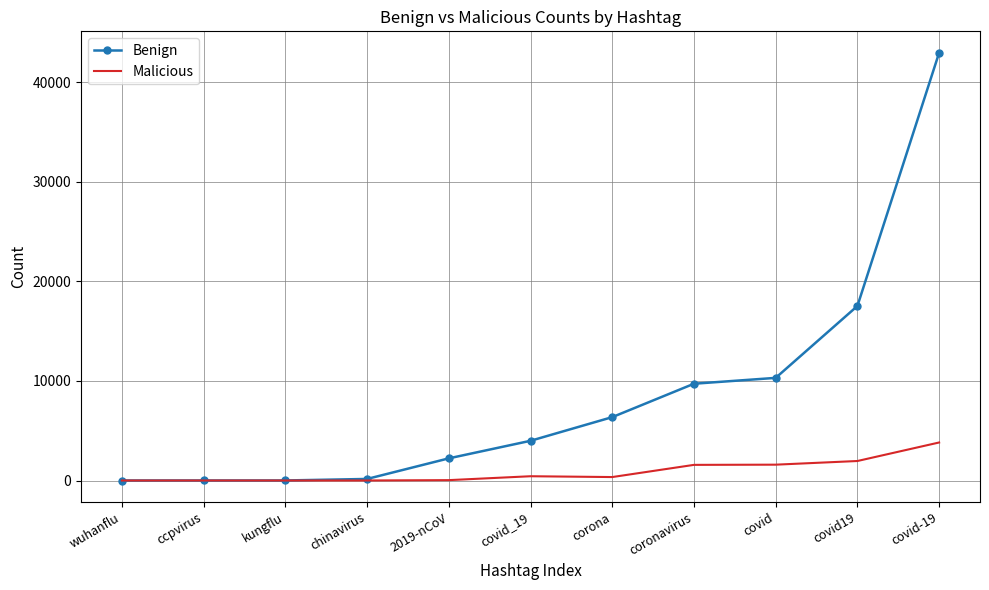

What is the difference between the Benign values at chinavirus and ccpvirus?

155